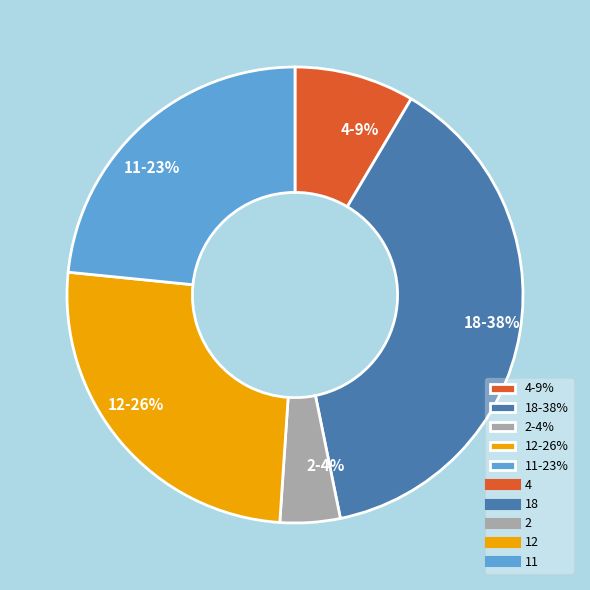

How many segments does this pie chart have?

5